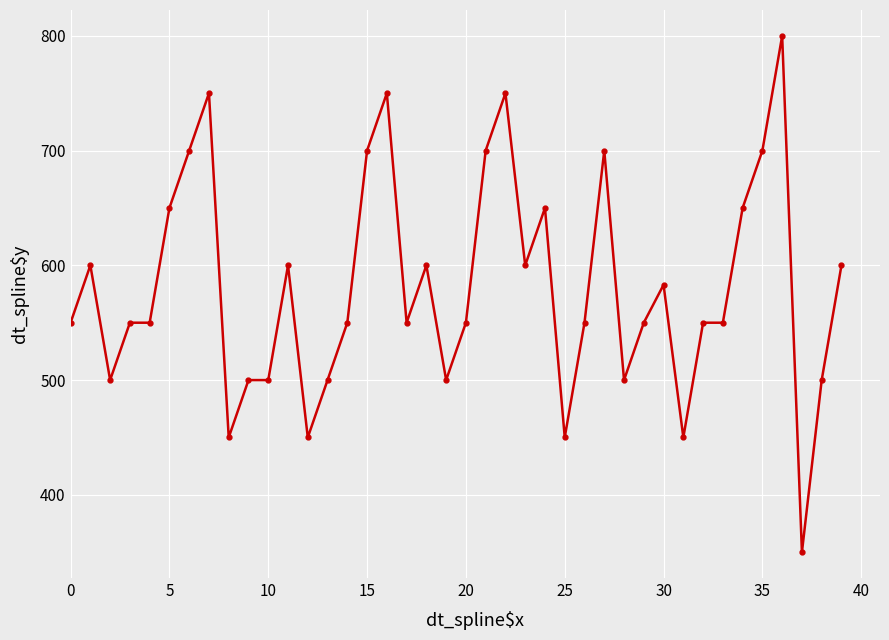

True or false: there are more than 0 points higher than both neighbors.

True